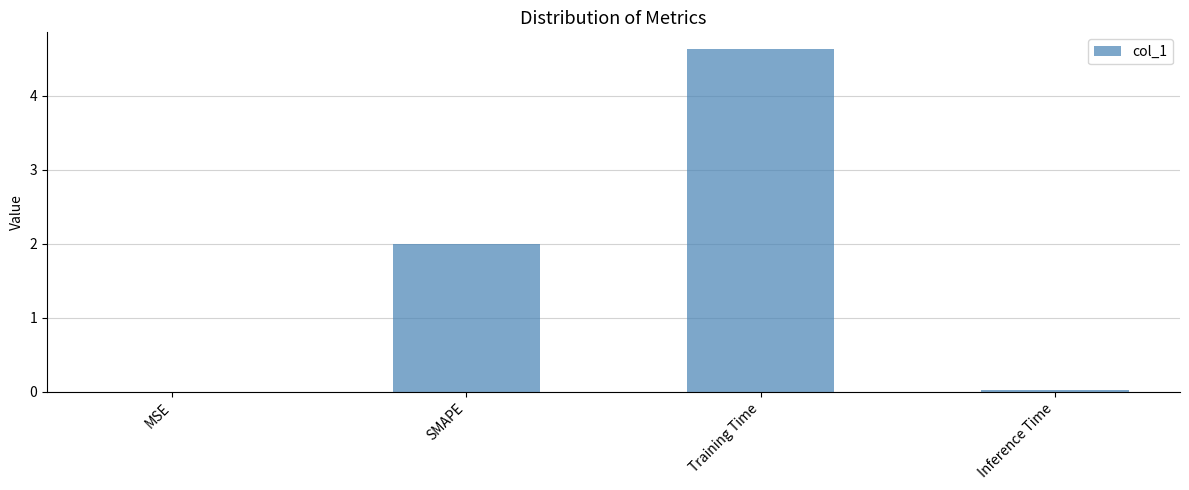

Which has a higher value, Inference Time or Training Time?

Training Time